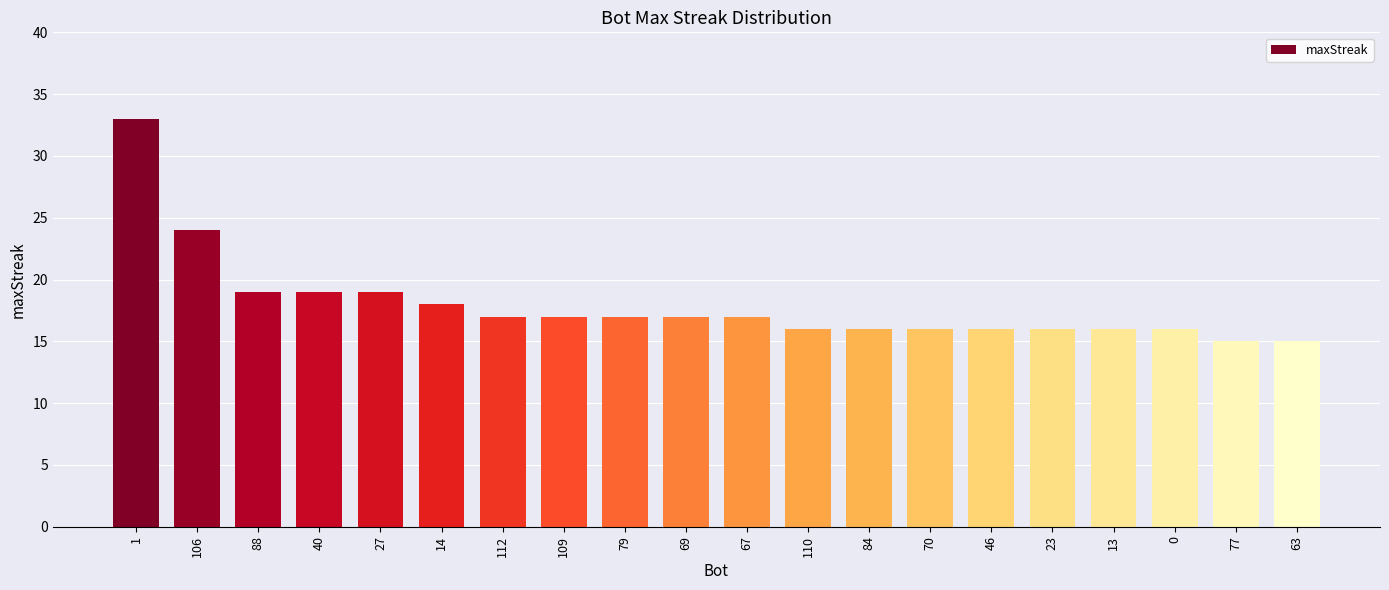

What position from the right is 112?

14